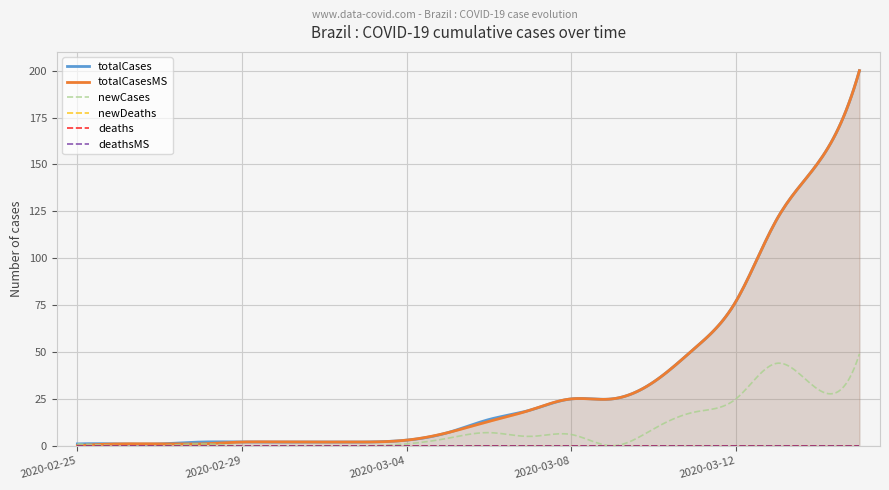

What is the label of the 6th point from the left?

2020-03-01